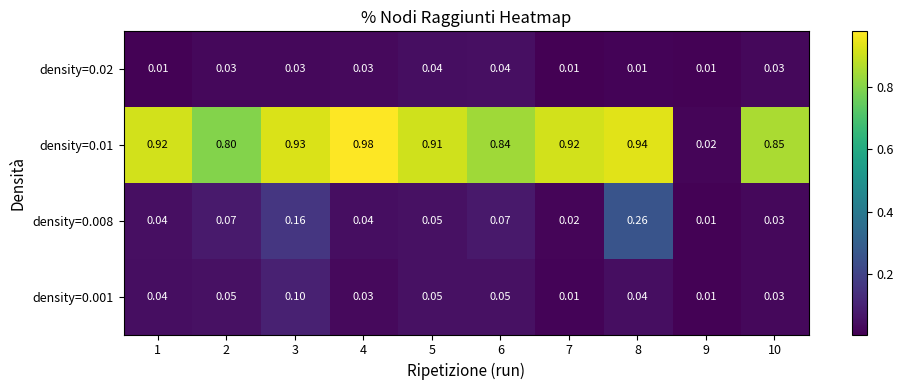

Is the value of density=0.001 at 7 greater than the value of density=0.008 at 1?

No